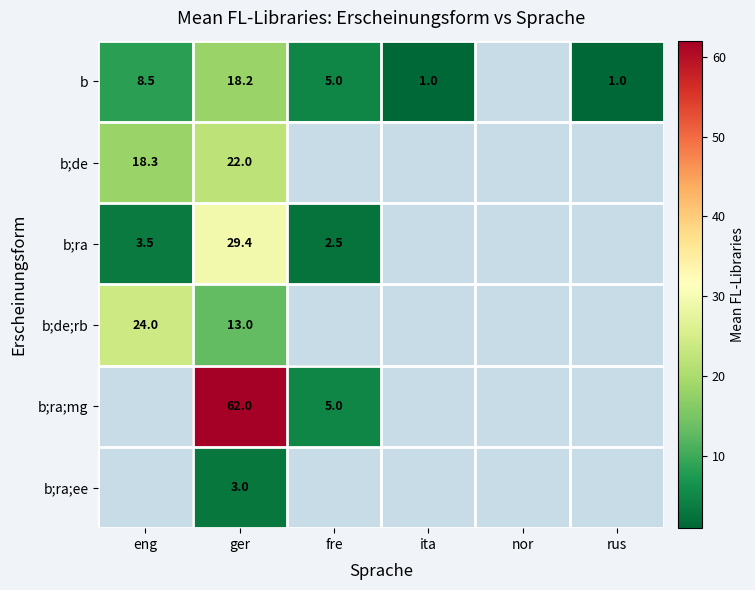

Is the value of b;ra;mg at ger greater than the value of b;ra;ee at ger?

Yes